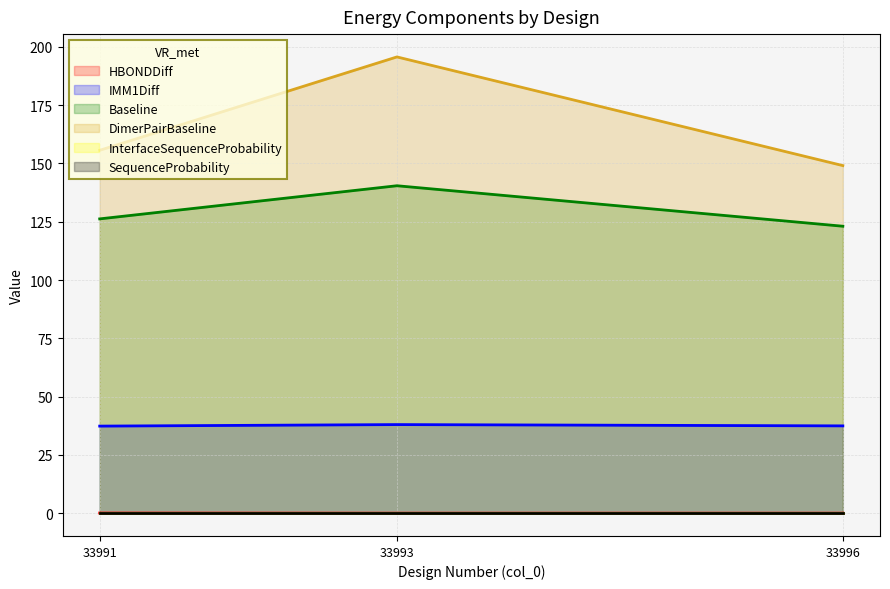

What is the sum of all DimerPairBaseline values?

500.4